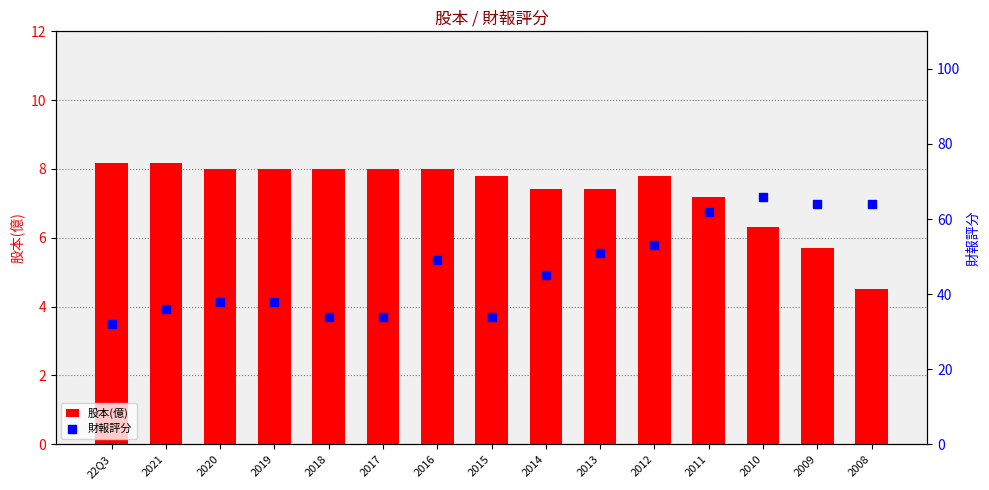

Which series reaches the minimum Y coordinate?

股本(億)